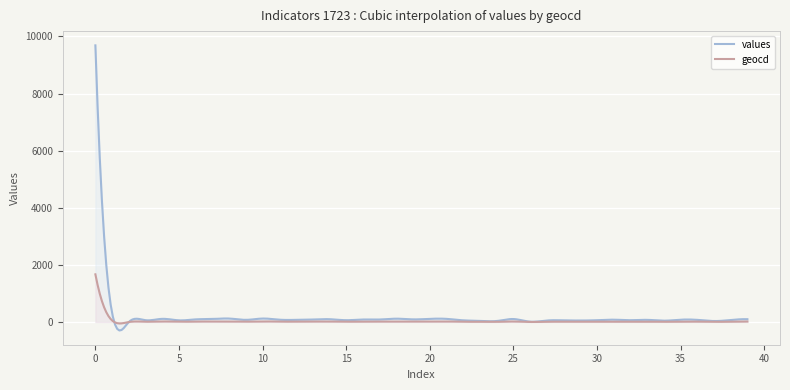

True or false: values and geocd cross at least once.

True